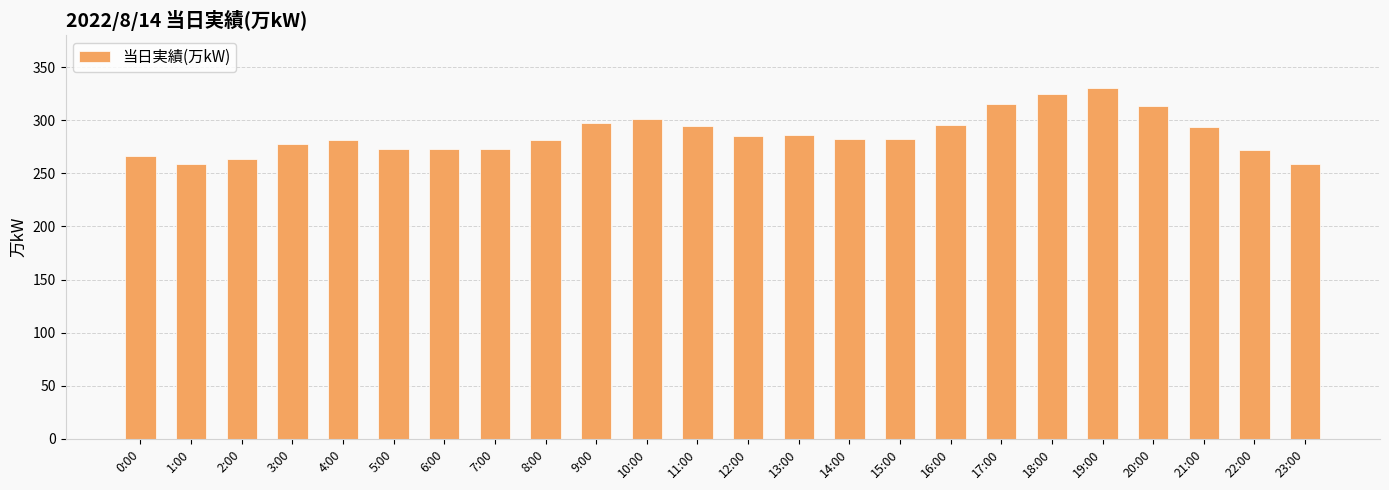

How many distinct data groups are displayed?

1